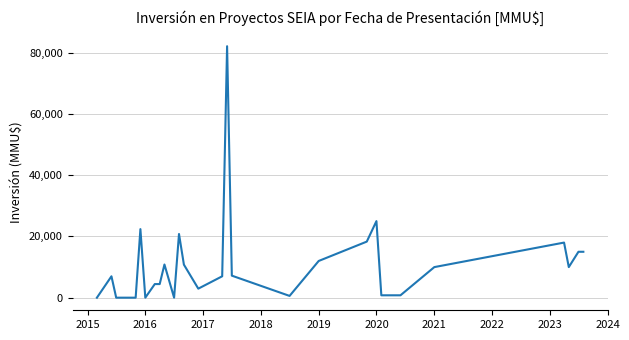

What is the difference between the maximum and minimum values?

82044